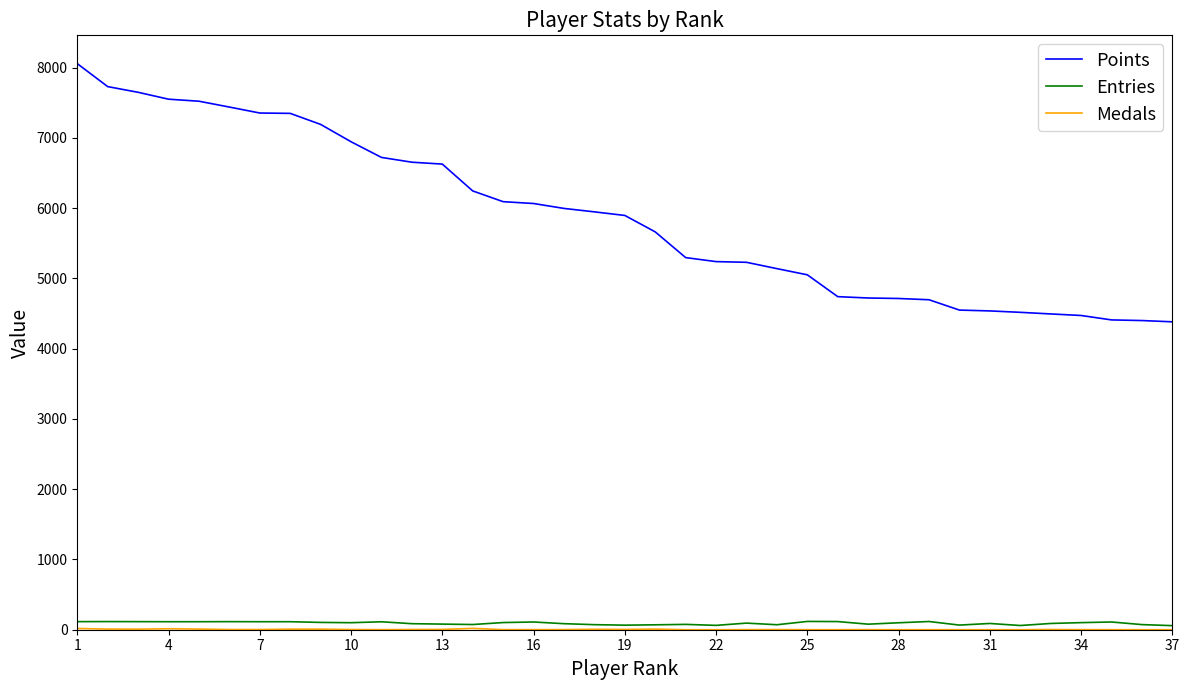

What is the greatest value displayed?

8058